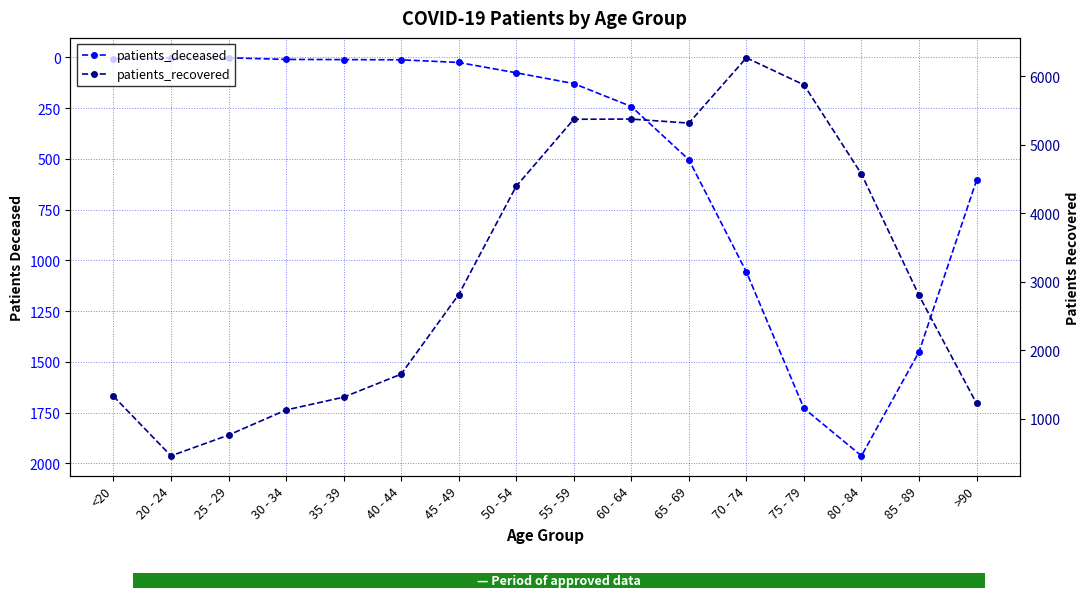

True or false: patients_recovered and patients_deceased cross at least once.

False